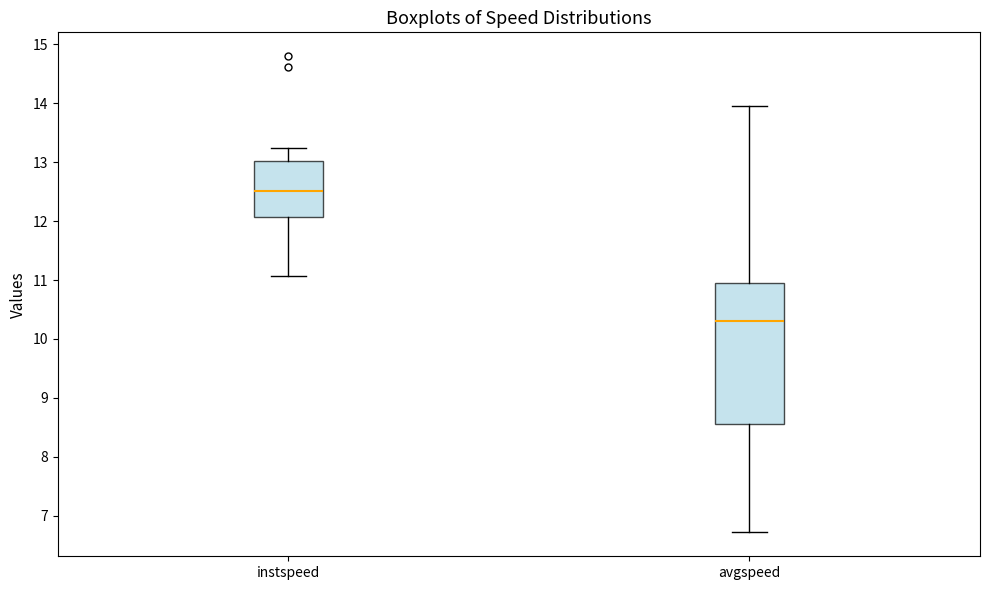

Reading left to right, read every box against the y-axis: the position of its median line, the range the box covers, and the ends of its whiskers. The values are not printed on the chart, so give them approximately, as read against the axis.

instspeed: median 12.5, box 12.1 to 13.0, whiskers 11.1 to 13.2
avgspeed: median 10.3, box 8.6 to 10.9, whiskers 6.7 to 14.0